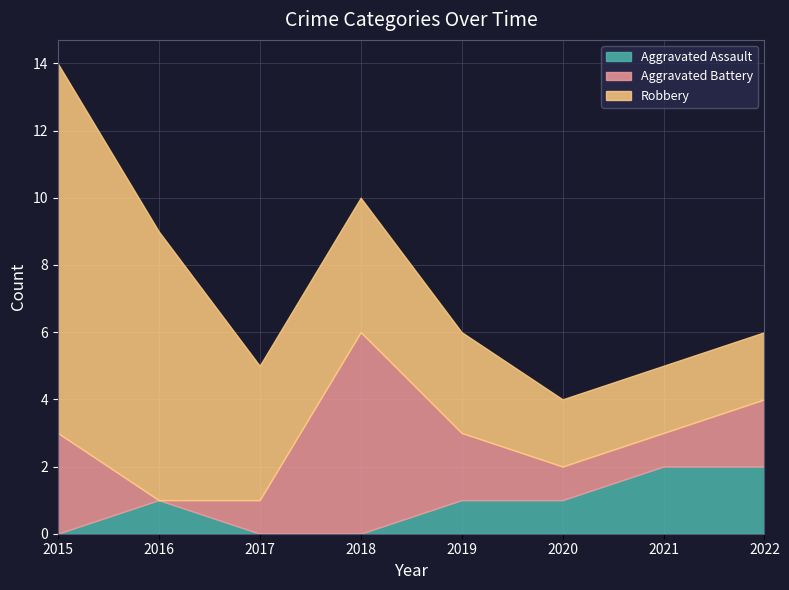

Which series has the widest spread of values?

Robbery